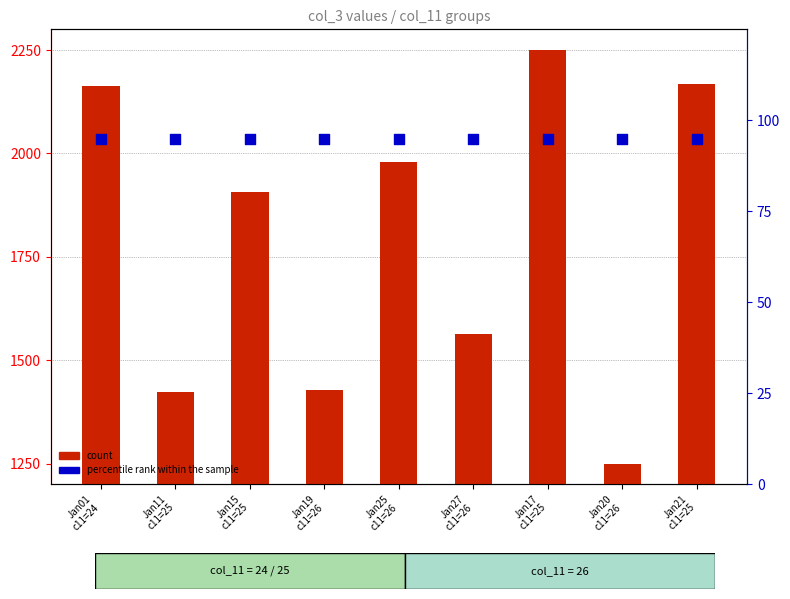

At which category is the sum across all series the highest?

Jan17
c11=25